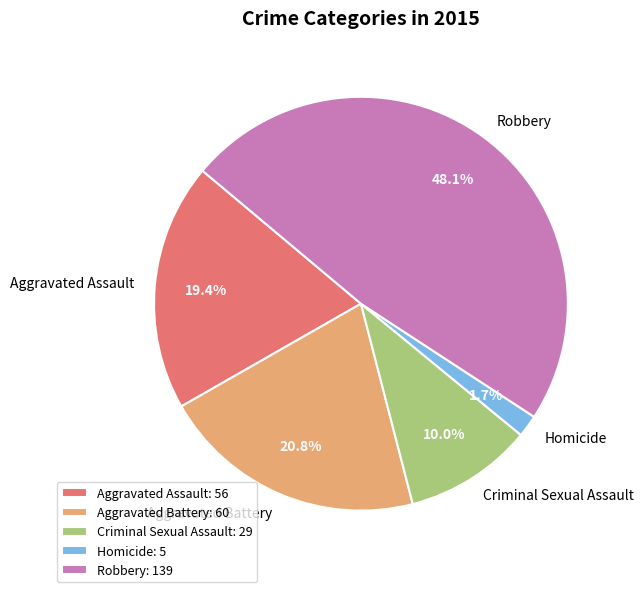

Is it true that Aggravated Battery is 11% of the pie?

False